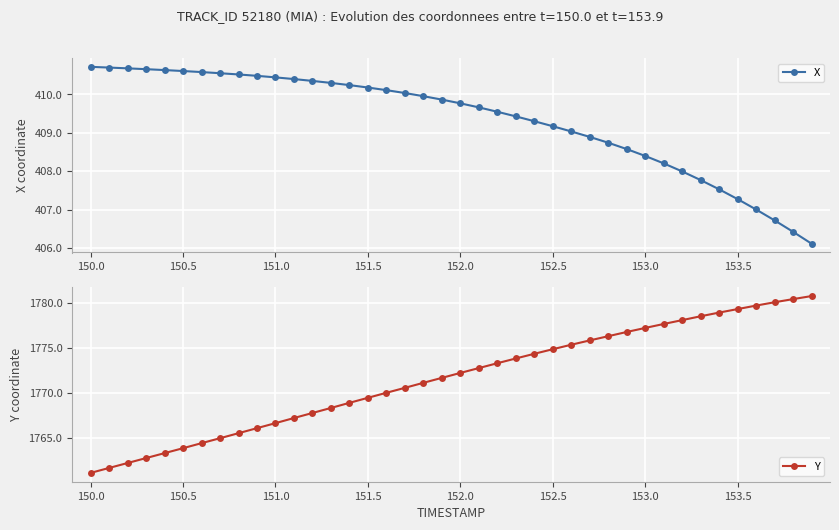

At how many categories does at least one series exceed 1513?

40